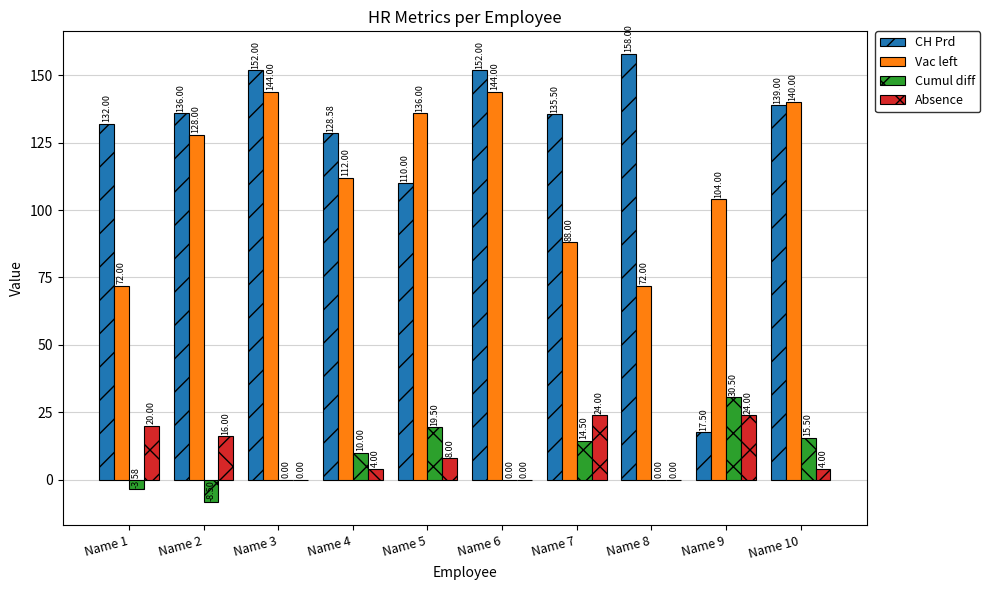

What is the sum of all Absence values?

100.0